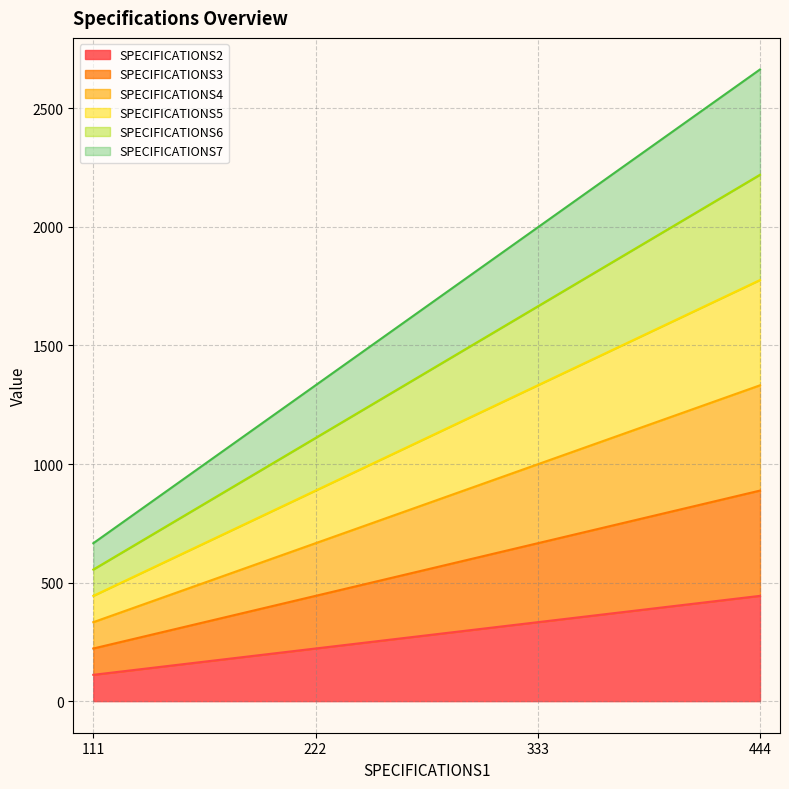

The value of SPECIFICATIONS5 at 444 is 1776. True or false?

True